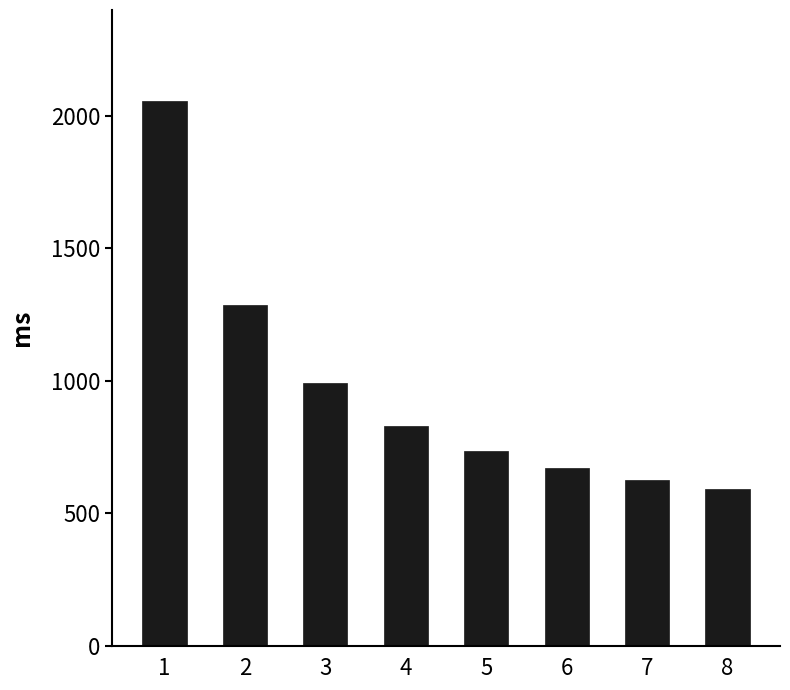

Which category has the highest value across all series?

1